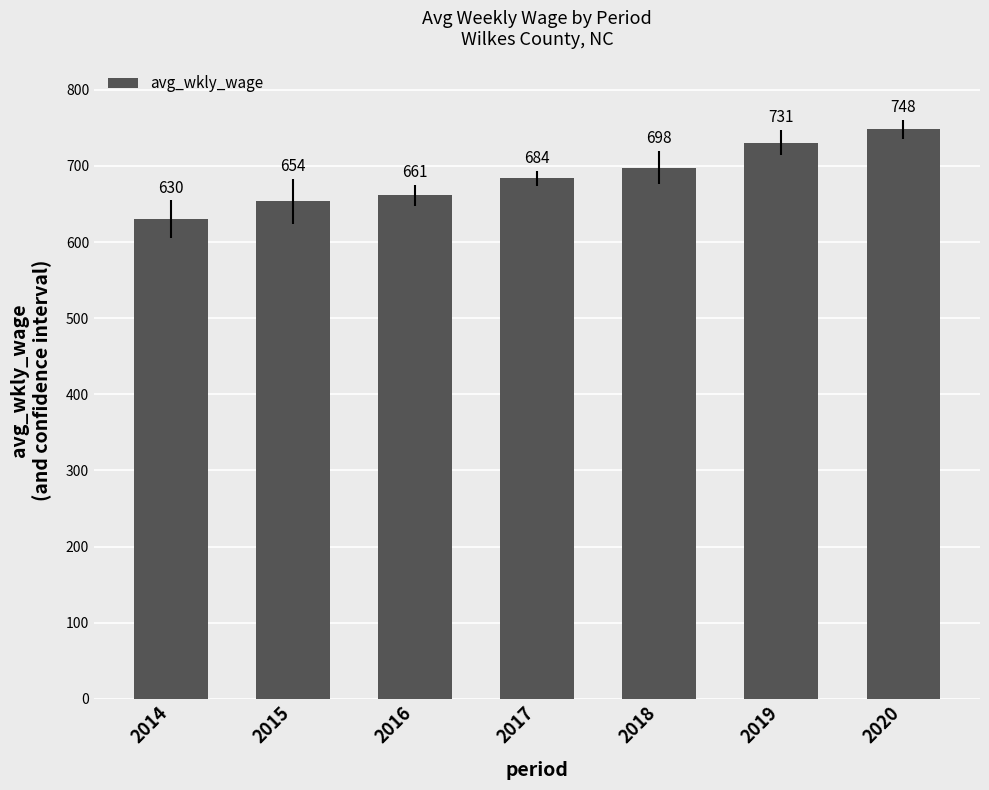

Rank the categories by value from lowest to highest.

2014, 2015, 2016, 2017, 2018, 2019, 2020